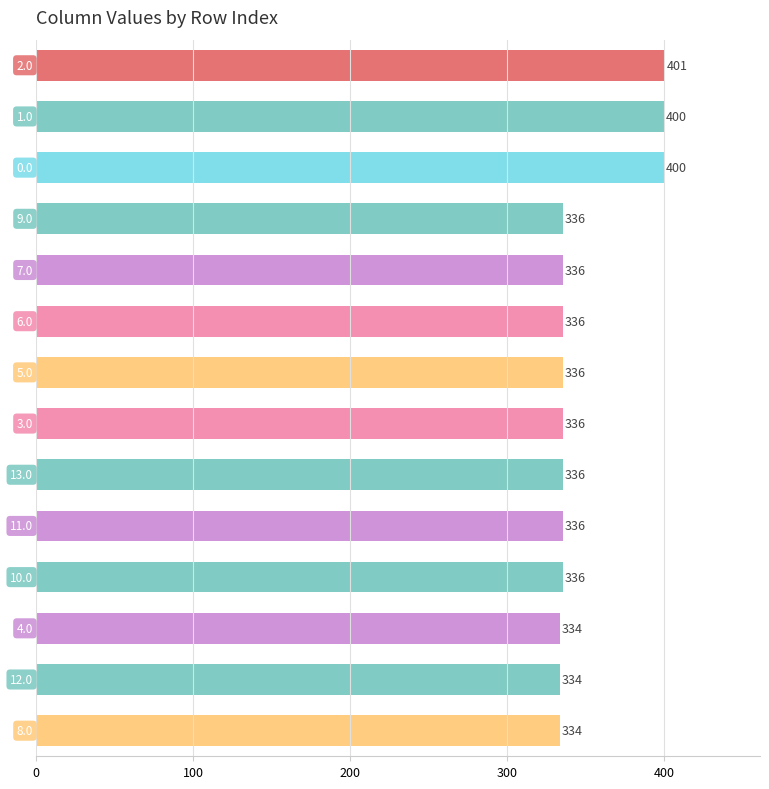

What is the value of the 10th bar from the top?

336.0